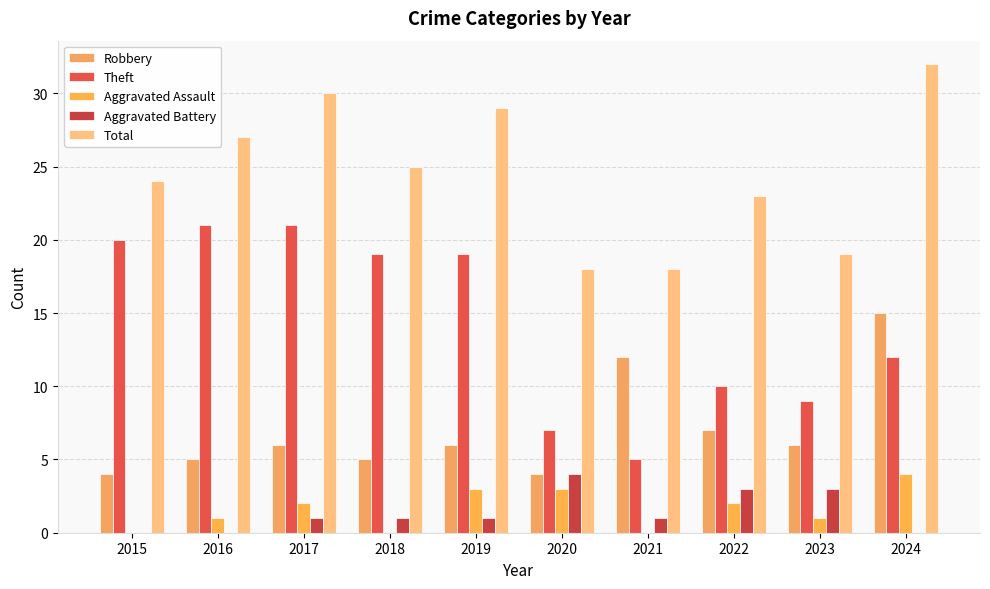

How many groups of bars are there?

10